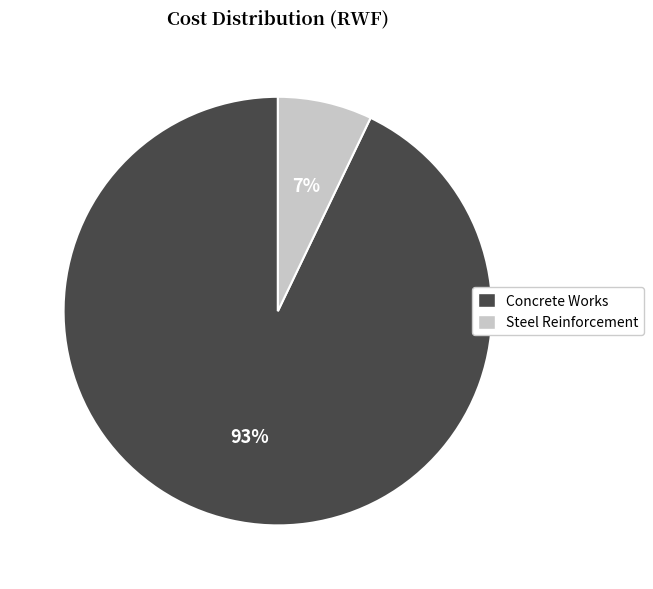

To the nearest percent, what is the difference between the Steel Reinforcement and Concrete Works slice percentages?

86%